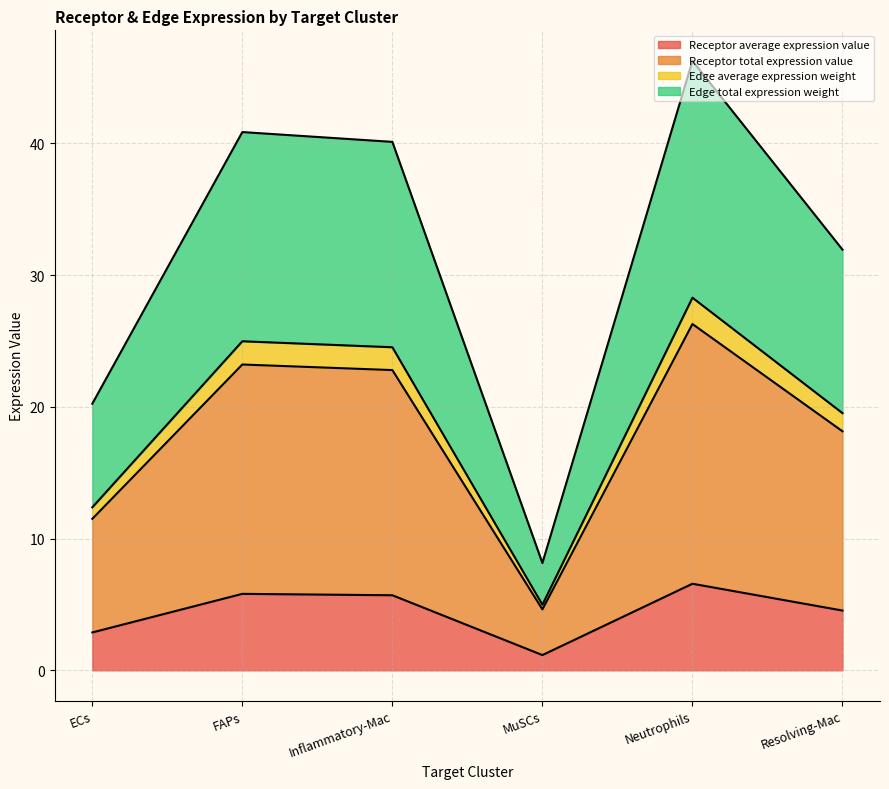

What is the minimum value shown in the chart?

1.2